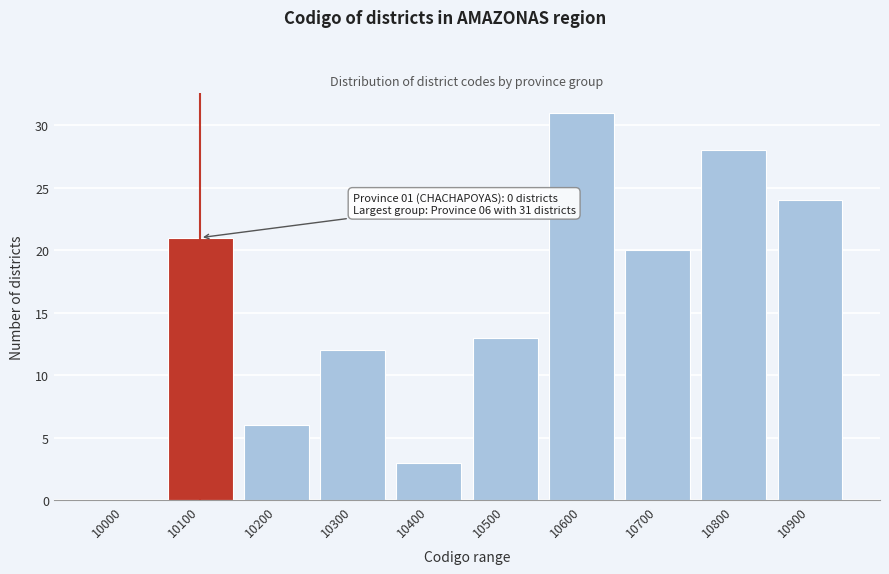

Reading right to left, list all the values displayed in this chart.

10900=24	10800=28	10700=20	10600=31	10500=13	10400=3	10300=12	10200=6	10100=21	10000=0